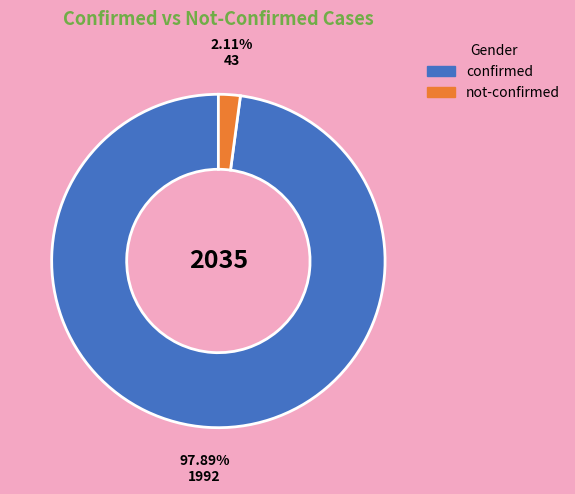

Is there a majority slice in this chart?

Yes